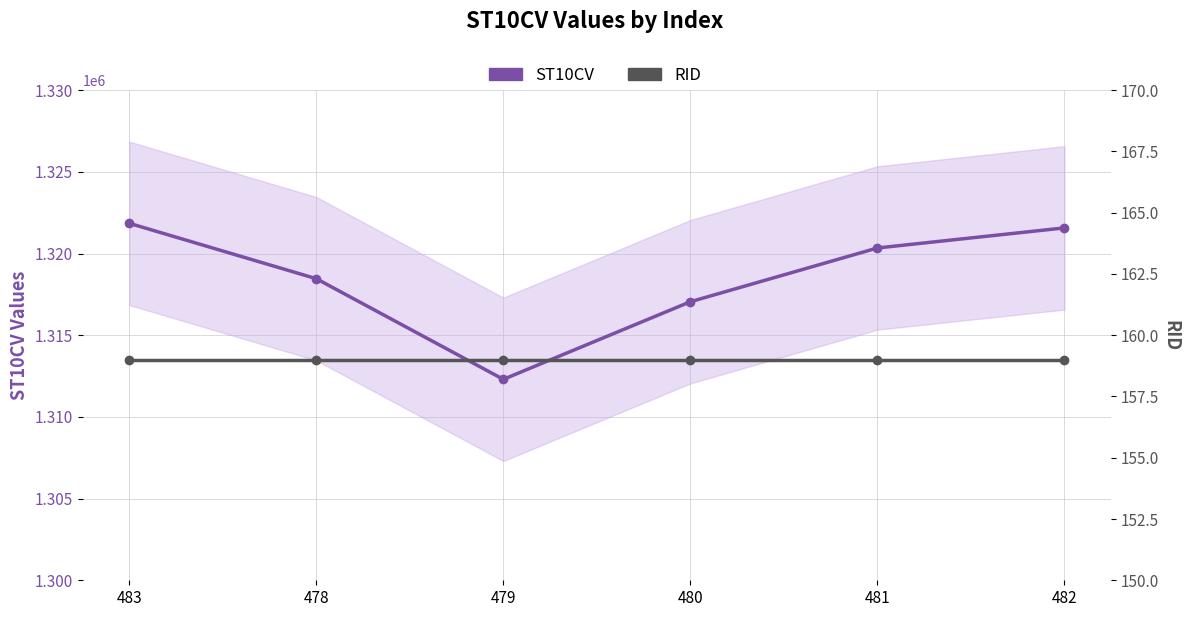

True or false: ST10CV has a value of 1321850 at 483.

True